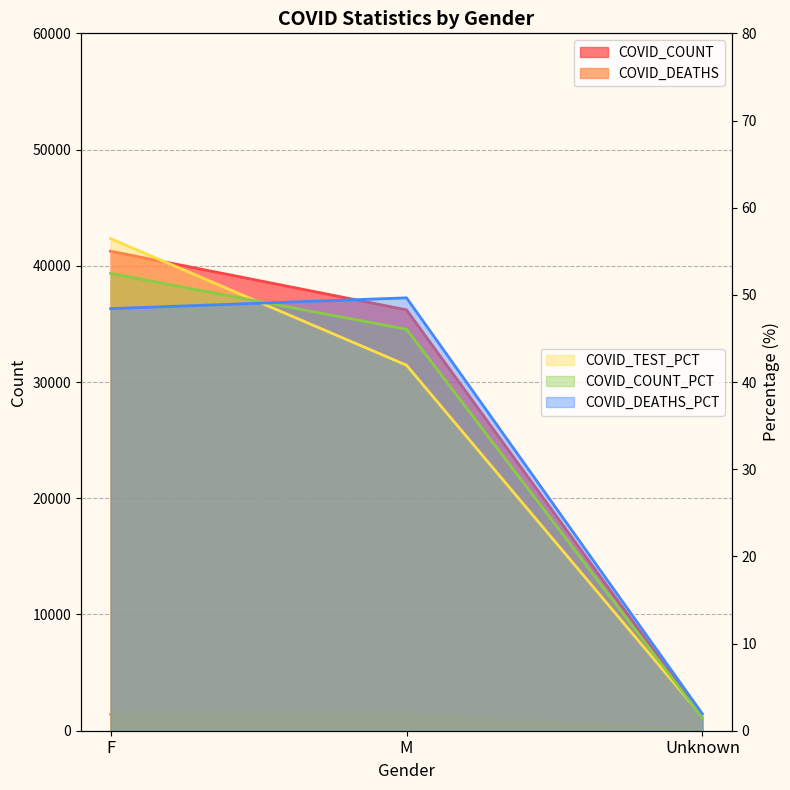

True or false: COVID_COUNT_PCT has a value of 52.5 at F.

True